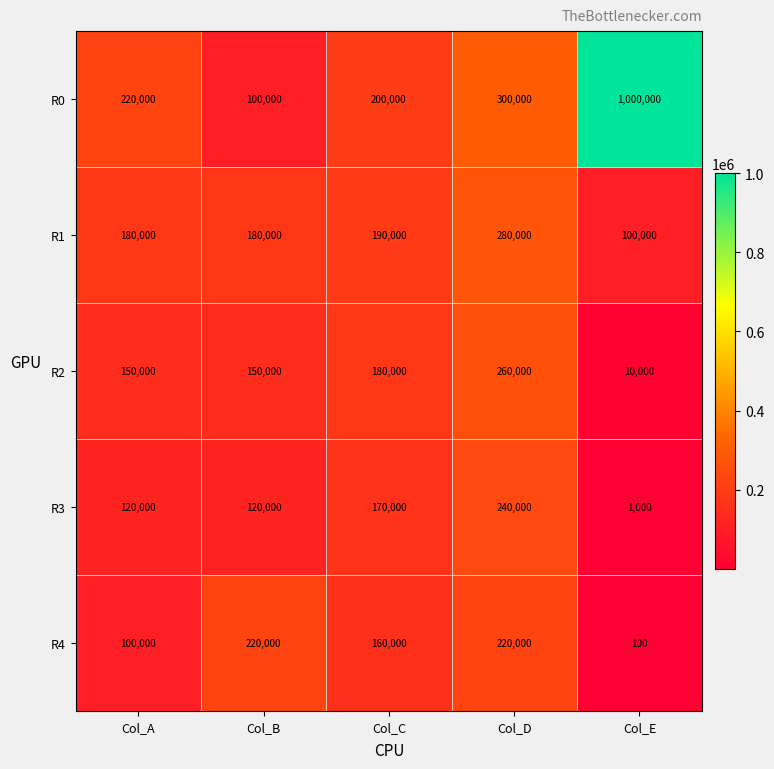

The R4 series shows 220000 at Col_D. True or false?

True